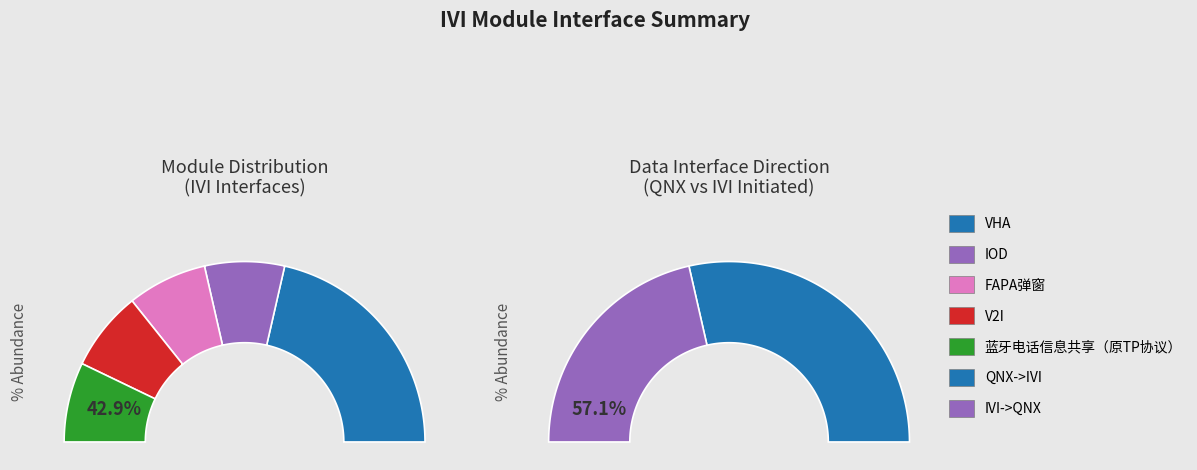

What is the largest slice in the pie chart?

VHA